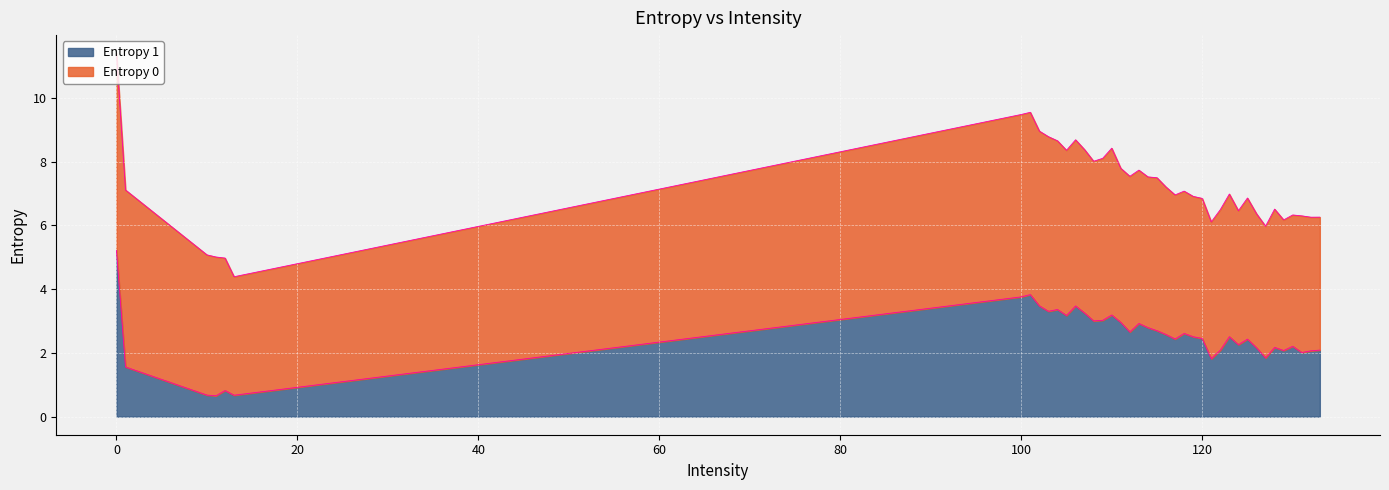

What is the smallest value displayed?

0.7